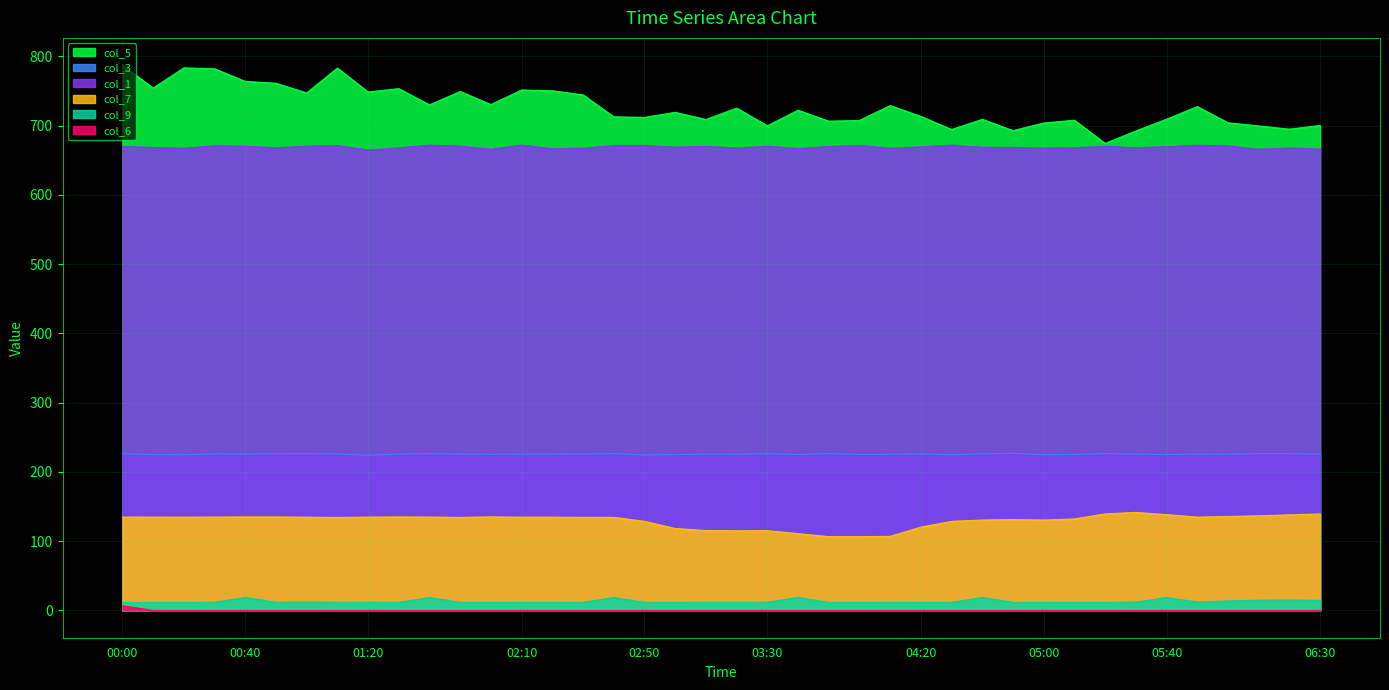

Does the chart have visible grid lines?

Yes